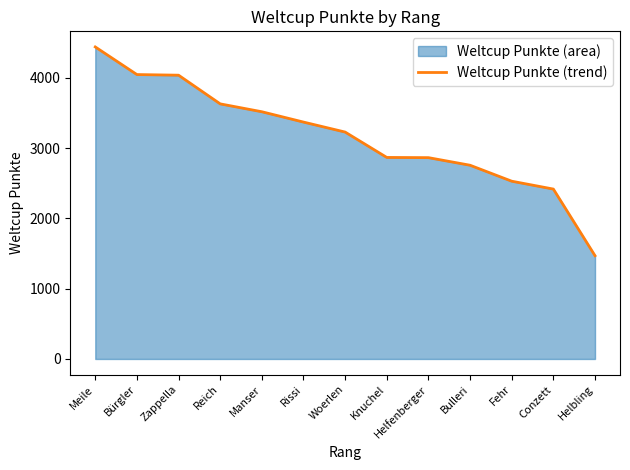

Does the chart have visible grid lines?

No